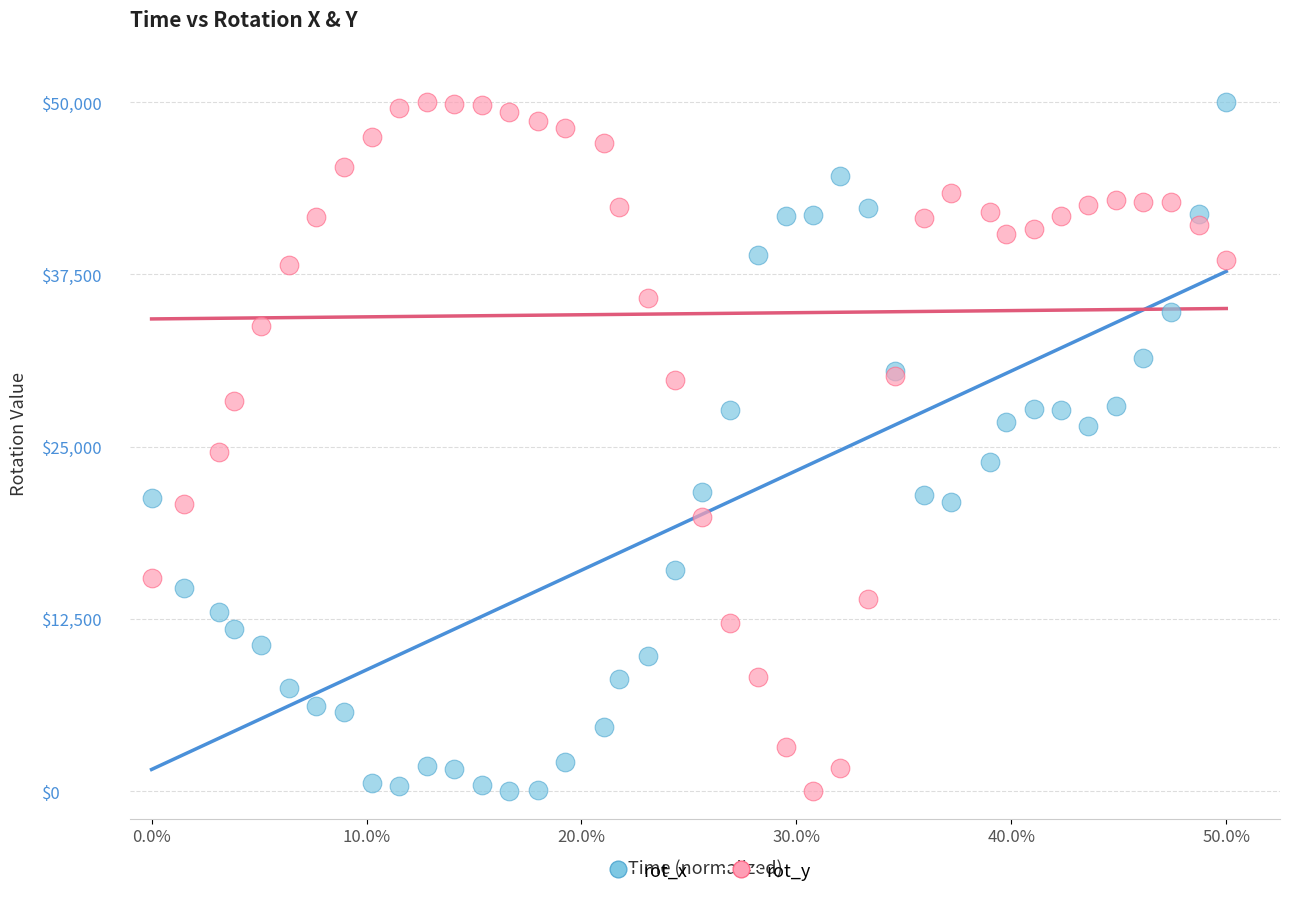

What is the X range (max minus min) for the scatter plot?

1.0